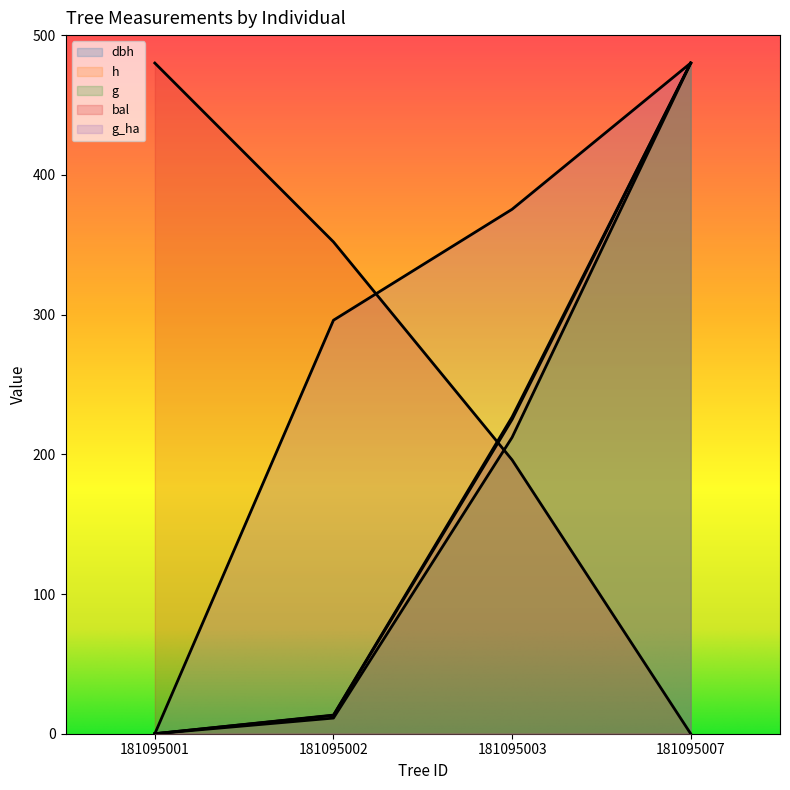

Is it true that g_ha equals 295.9 at 181095002?

True